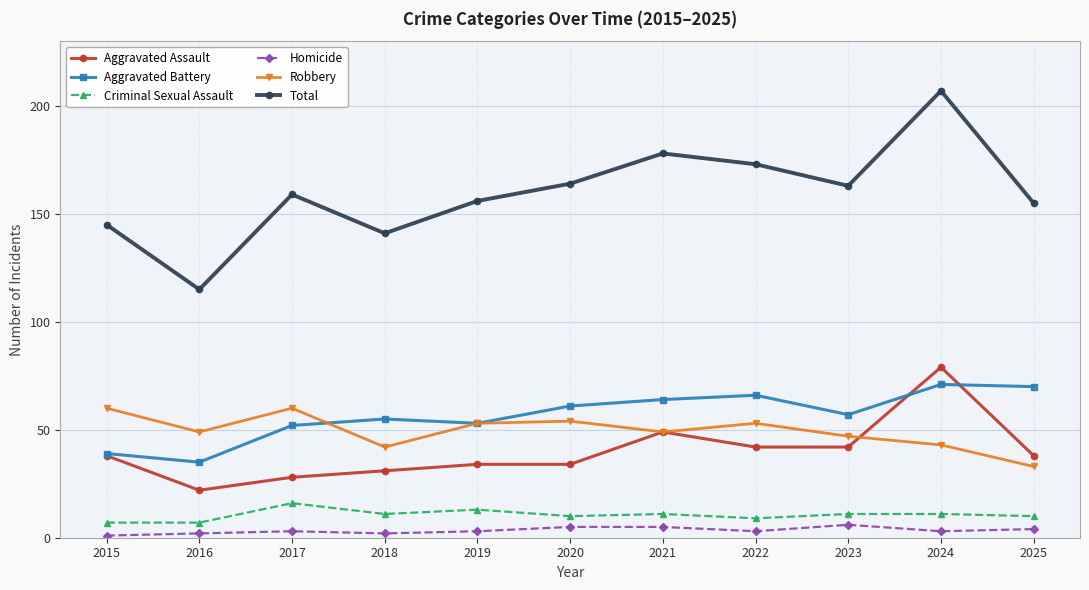

What is the maximum value shown in the chart?

207